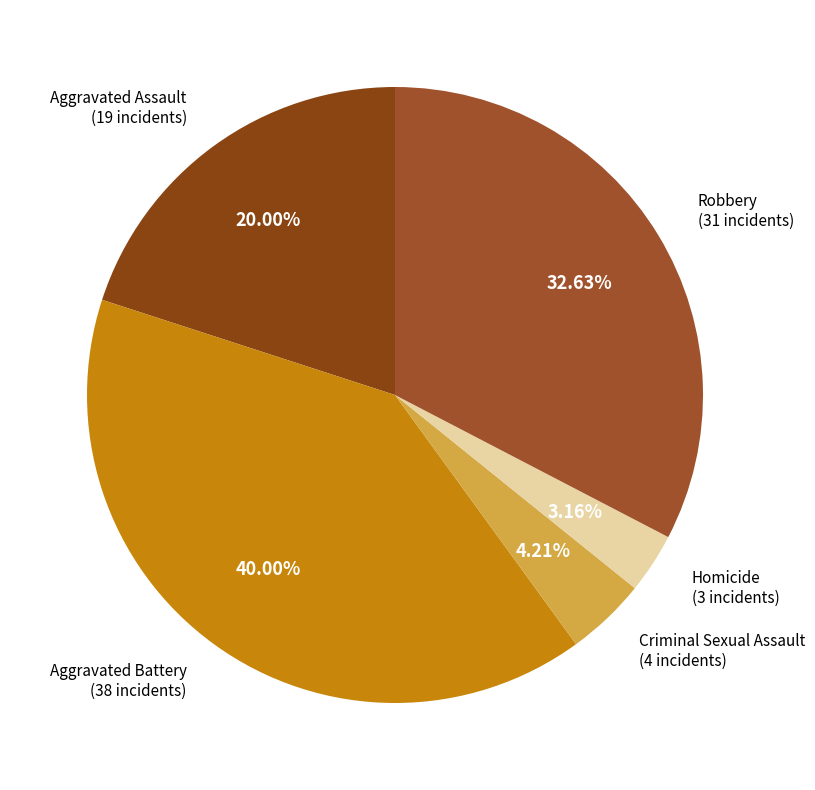

To the nearest percent, what is the average slice percentage?

20%